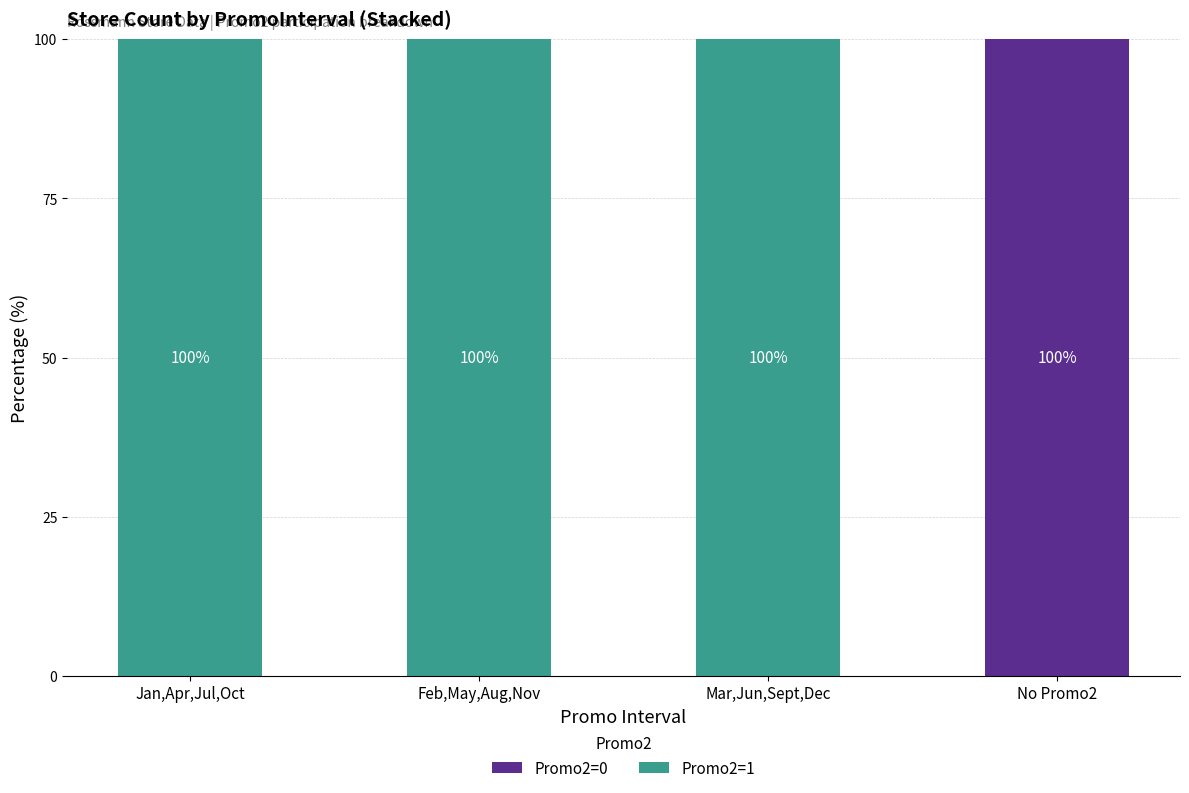

Which category has the highest value in the Promo2=0 series?

No Promo2